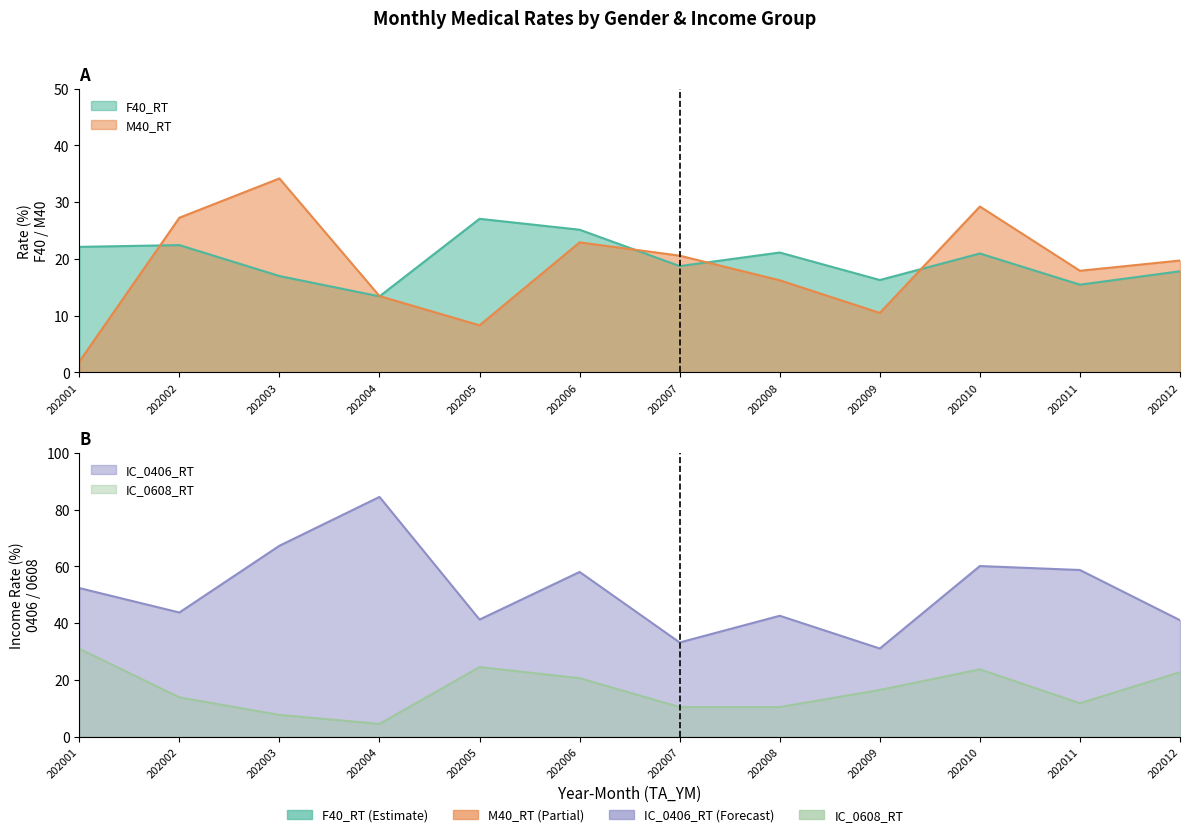

Where does the IC_0608_RT series first go above 16?

202001